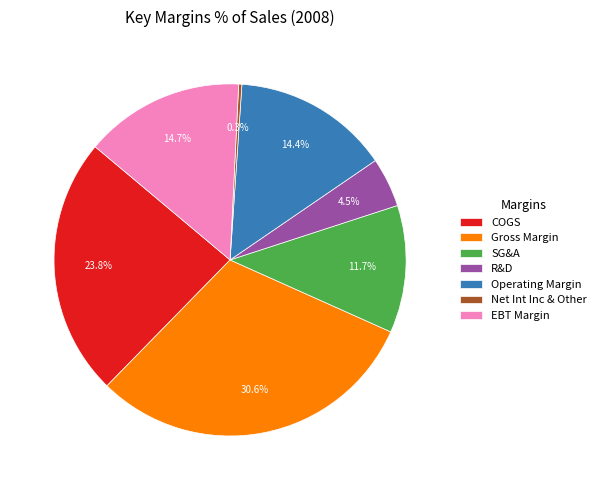

The COGS slice represents 17% of the pie. True or false?

False